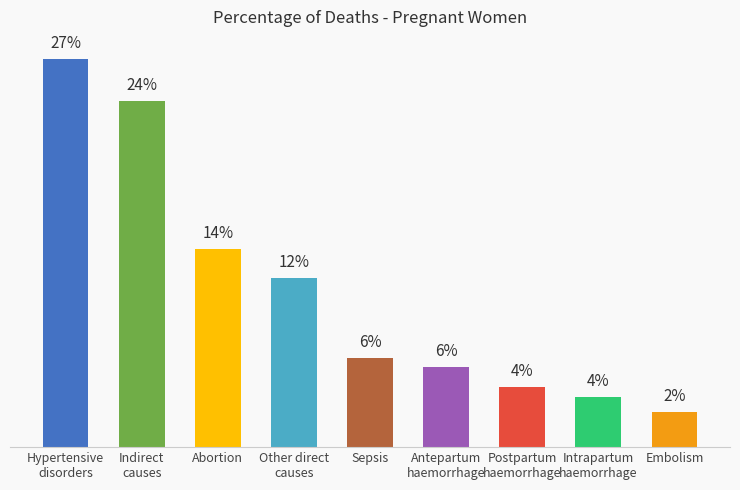

The chart shows a value of 15.3 at Hypertensive
disorders. True or false?

False